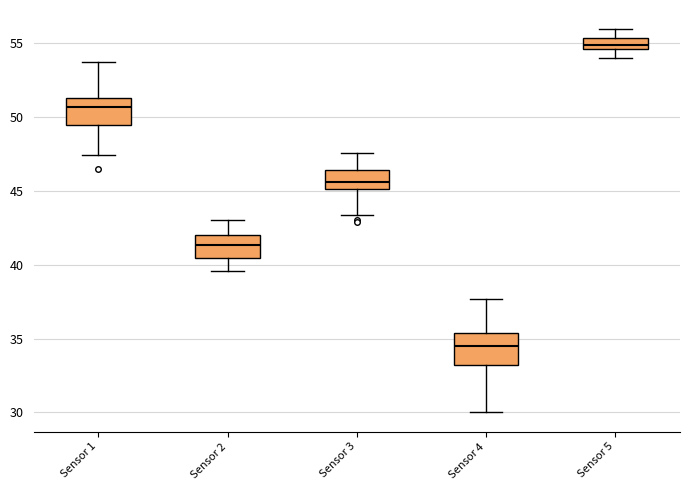

Which box's median line is the highest?

Sensor 5